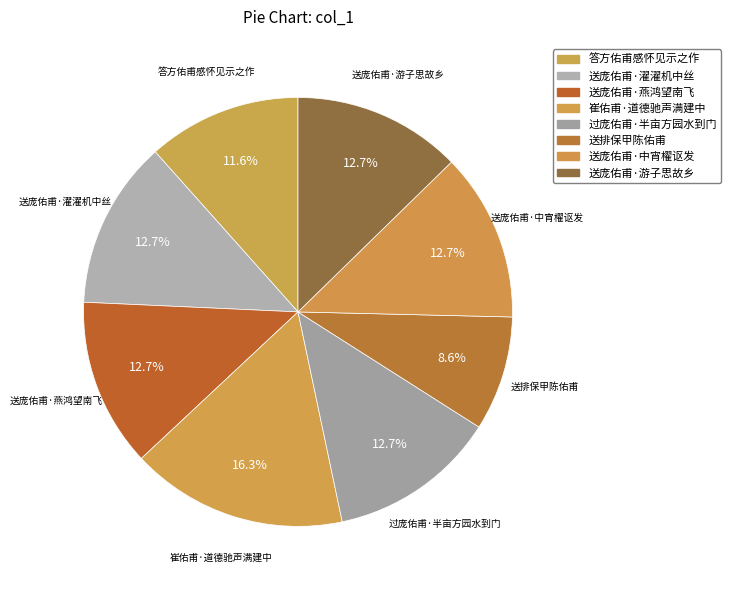

Rank the categories by value from lowest to highest.

送排保甲陈佑甫, 答方佑甫感怀见示之作, 过庞佑甫·半亩方园水到门, 送庞佑甫·中宵櫂讴发, 送庞佑甫·游子思故乡, 送庞佑甫·濯濯机中丝, 送庞佑甫·燕鸿望南飞, 崔佑甫·道德驰声满建中